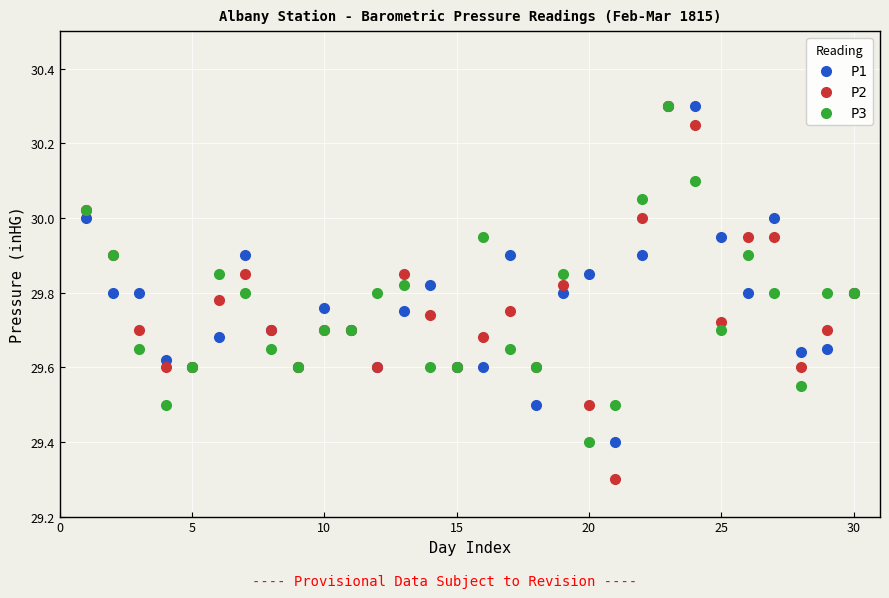

In the P1 series, what Y value is closest to 29?

29.4